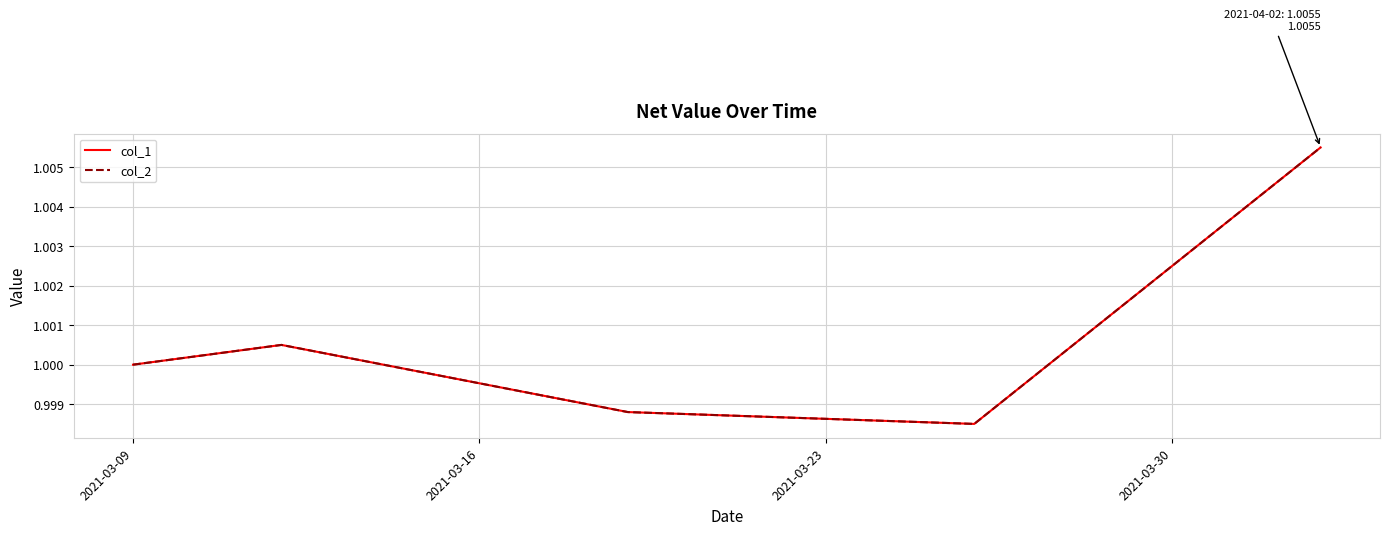

What is the average value of the col_2 series?

1.0